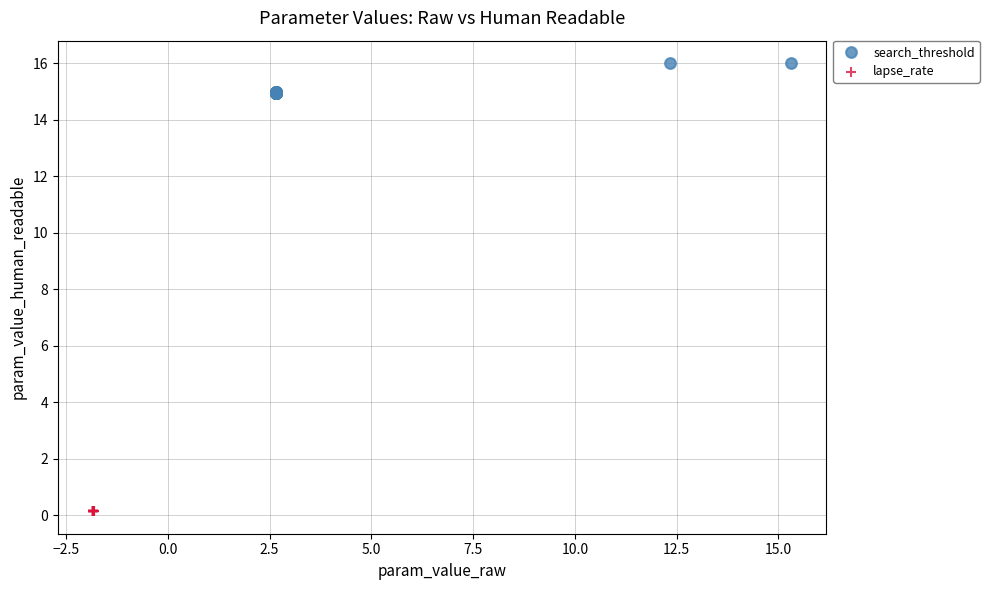

Which series contains the highest Y value?

search_threshold